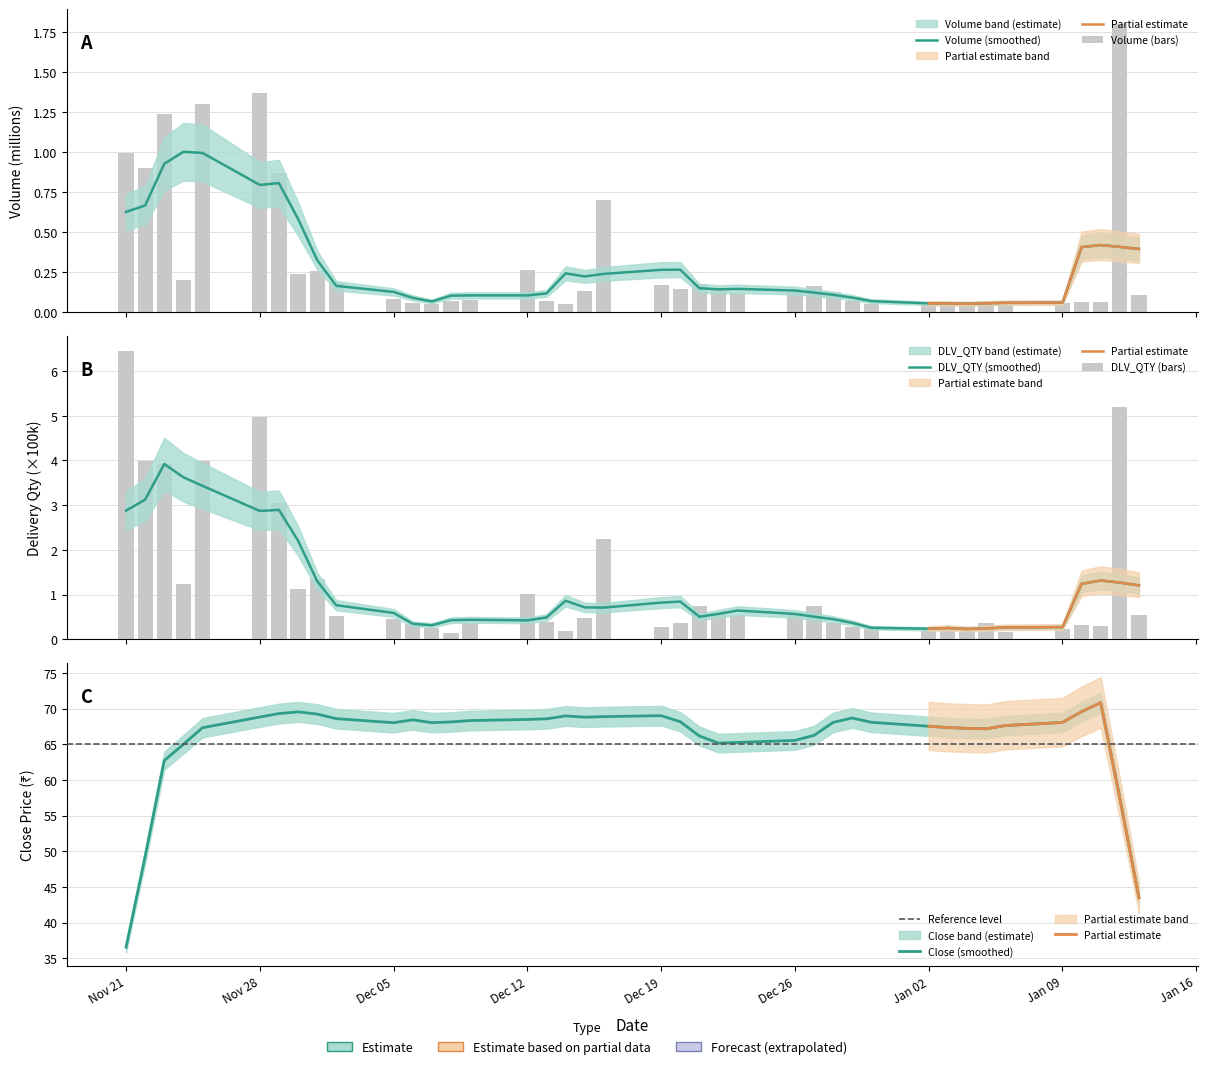

What is the value of the Volume bar at the 21st from the left?

0.2